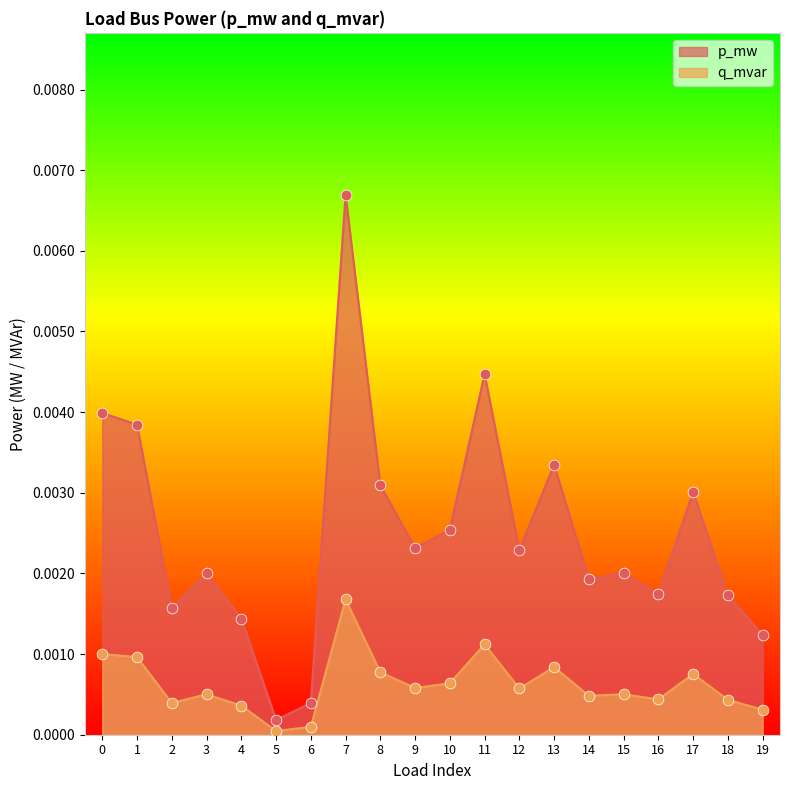

Which series reaches the minimum Y coordinate?

q_mvar